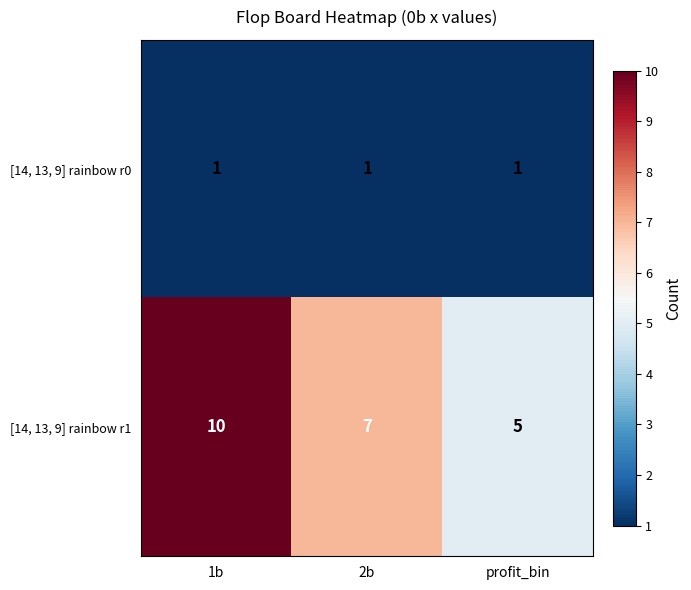

Reading left to right, list all the values displayed in this chart.

[14, 13, 9] rainbow r0: 1	1	1
[14, 13, 9] rainbow r1: 10	7	5